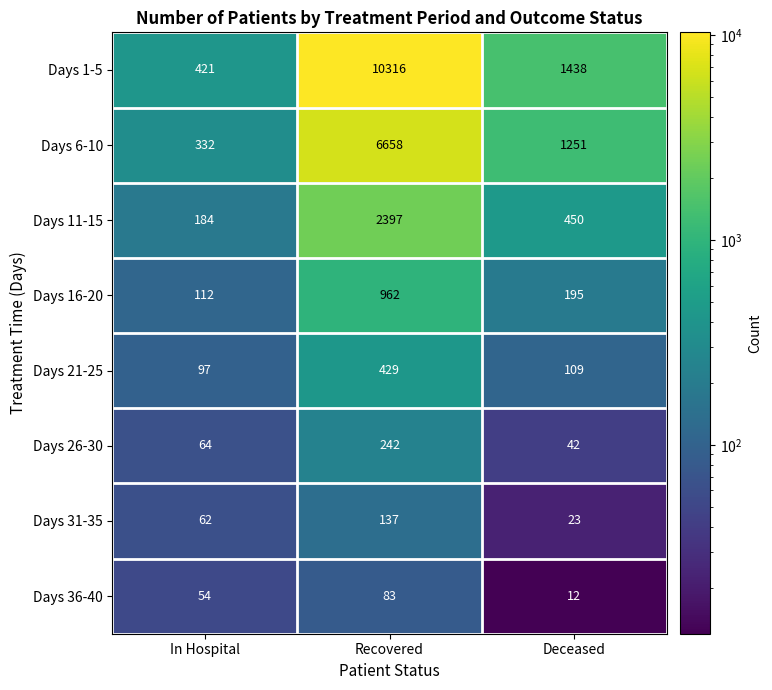

Which series has the largest total across all categories?

Days 1-5